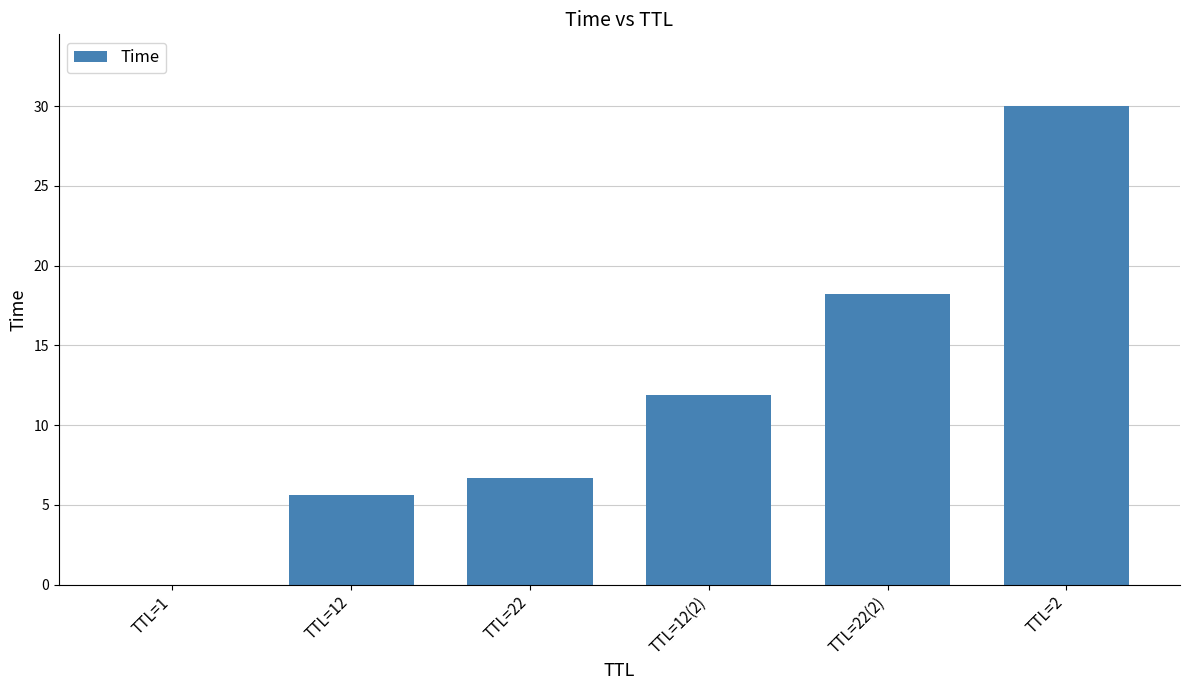

Approximately how many times larger is the value at TTL=22(2) compared to TTL=2?

0.6